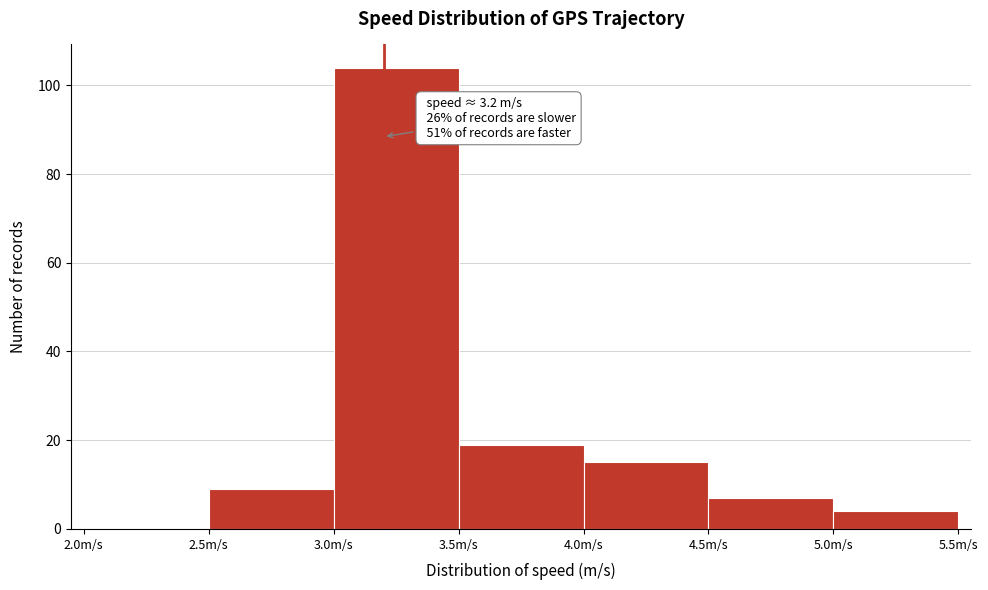

Over which range of the x-axis is the bar tallest?

3.0 to 3.5